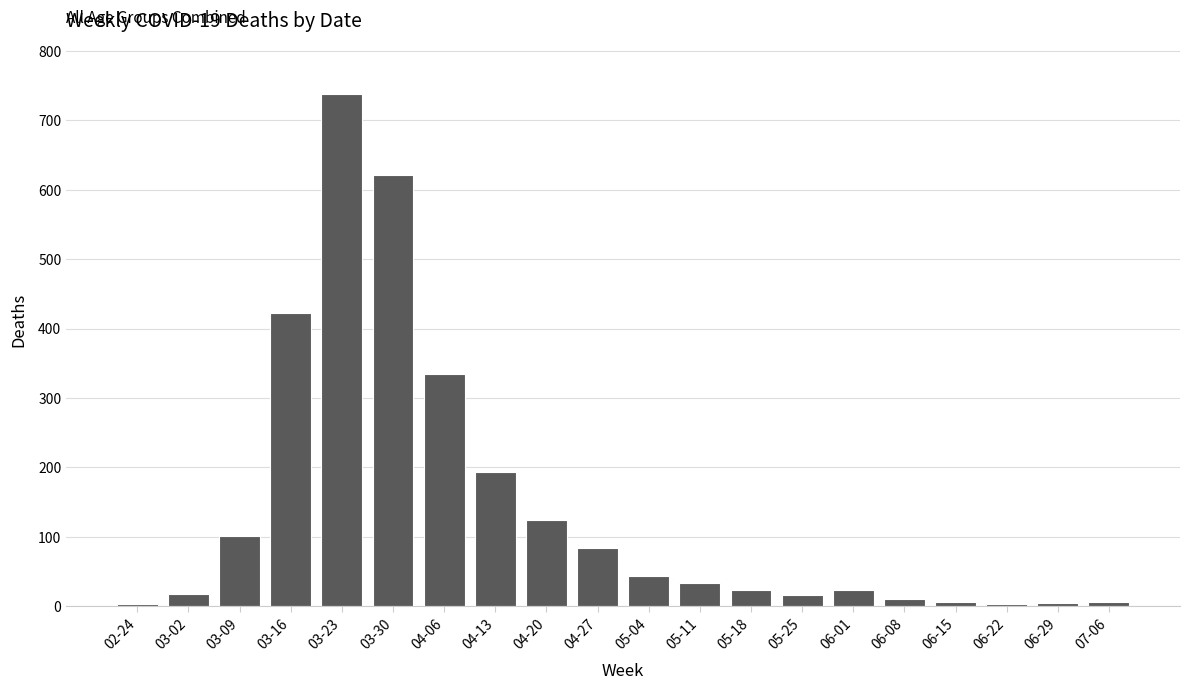

Is it true that the value at 03-02 is 18?

True